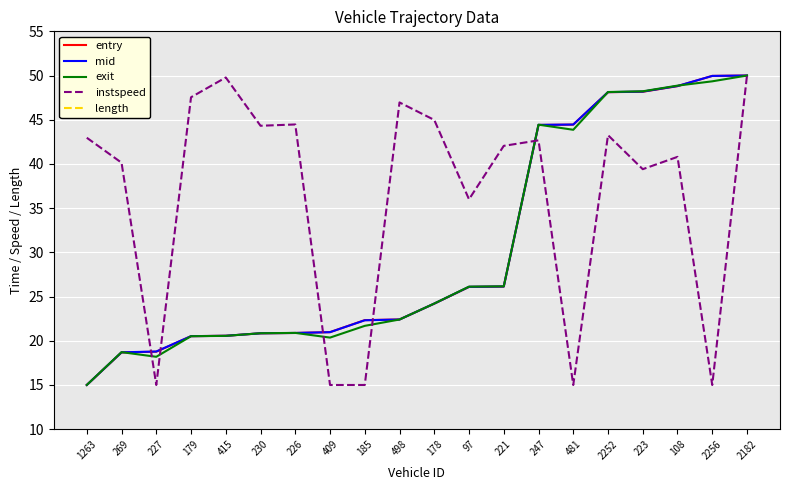

The value of instspeed at 230 is 65.1. True or false?

False